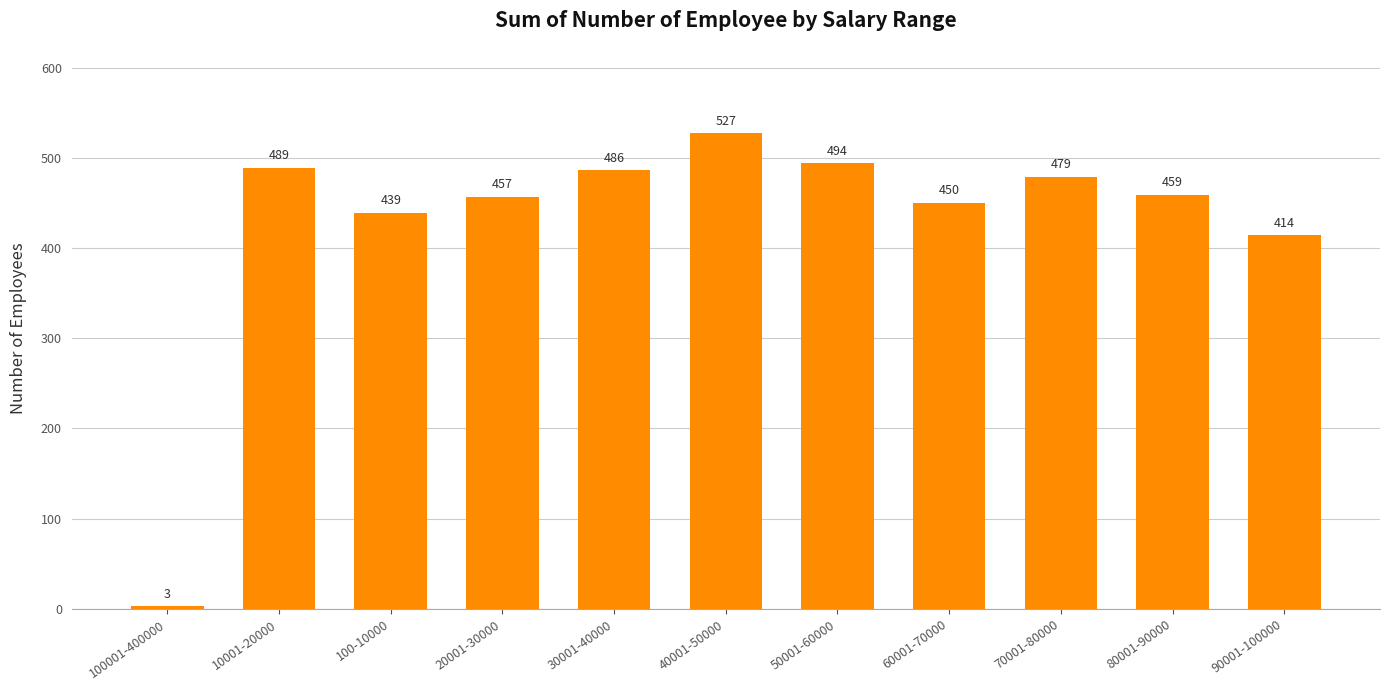

Between 30001-40000 and 40001-50000, which is larger?

40001-50000